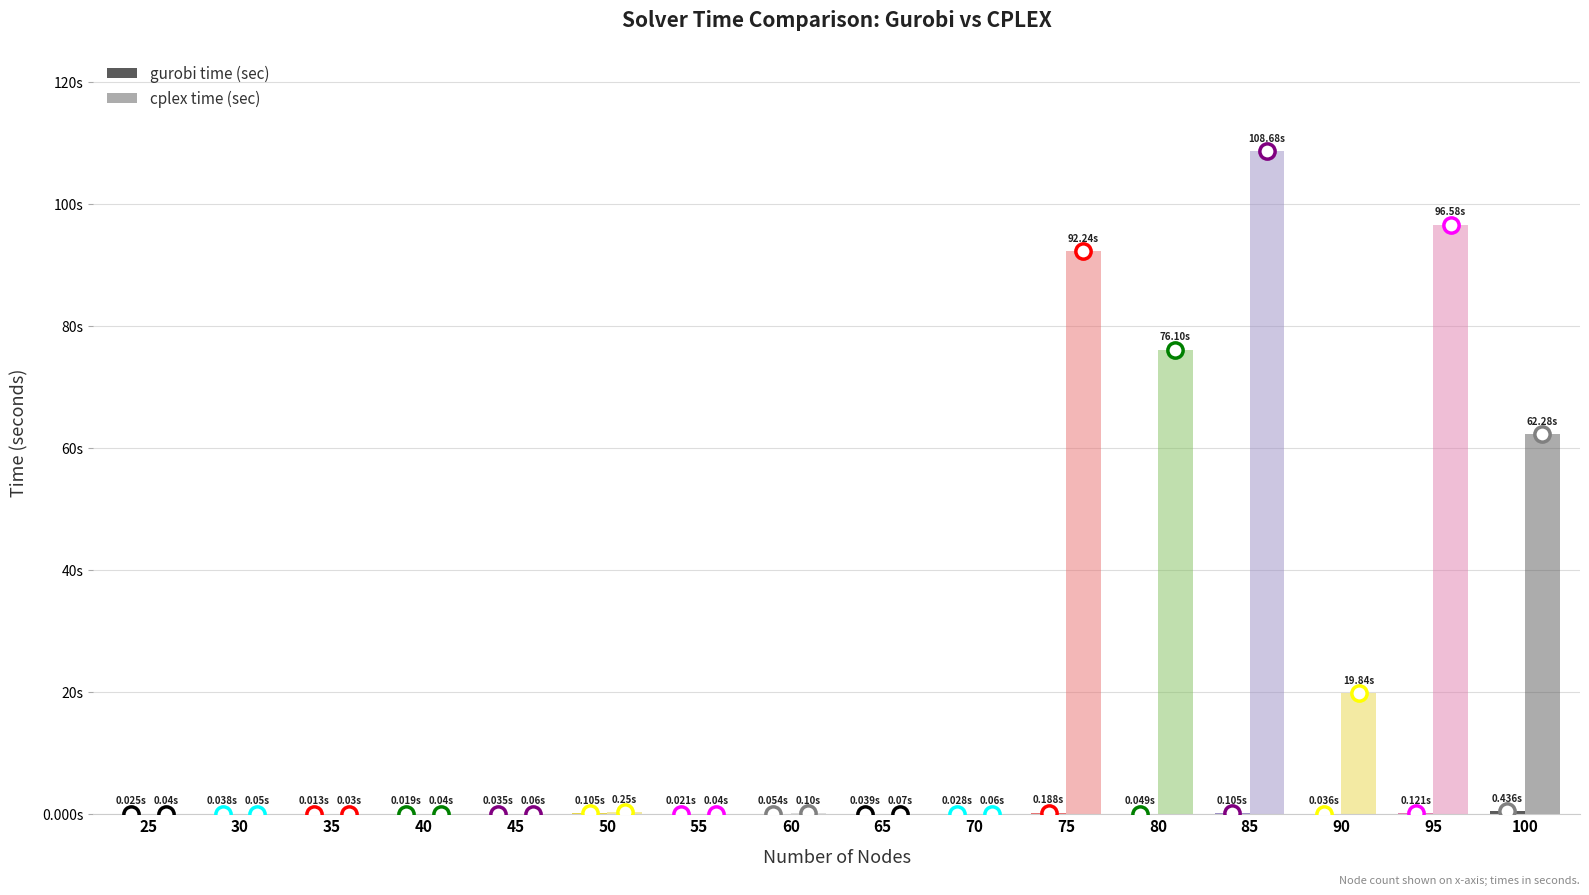

Are the bars grouped side by side (vs. stacked)?

Yes